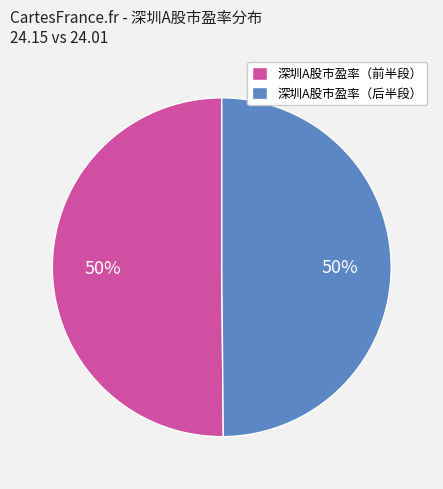

Approximately how many times larger is the value at 深圳A股市盈率（后半段） compared to 深圳A股市盈率（前半段）?

1.0